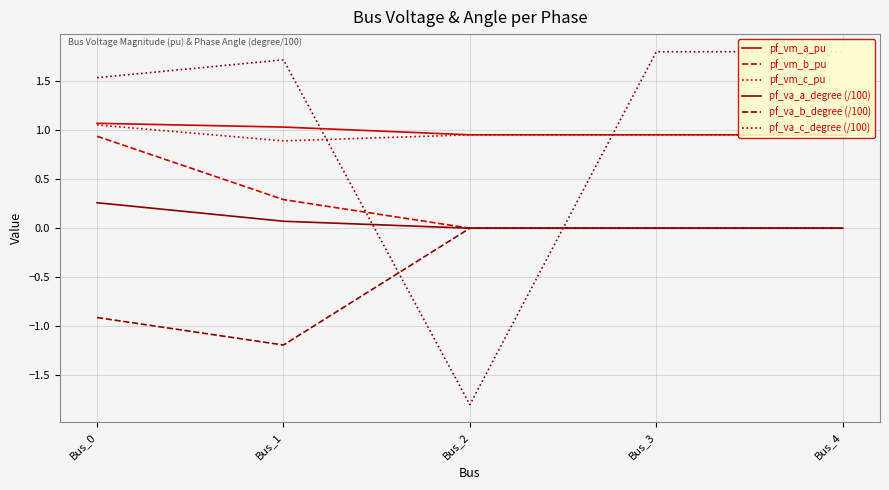

The value of pf_vm_b_pu at Bus_2 is -0.4. True or false?

False